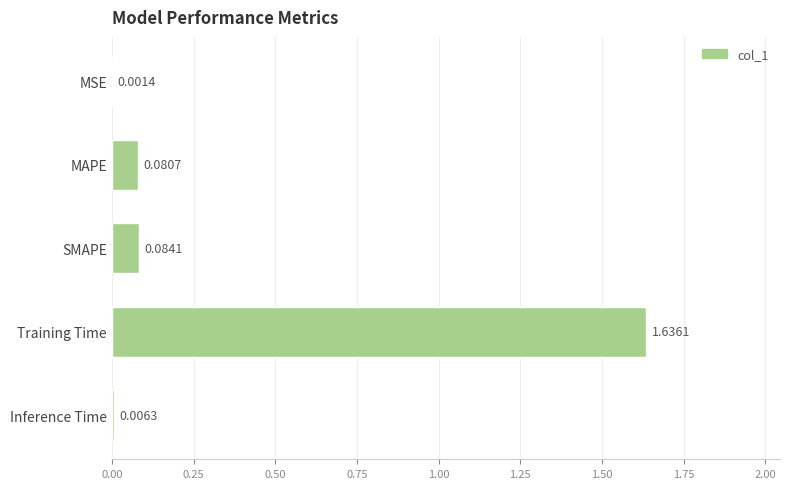

What is the sum of all values?

1.8